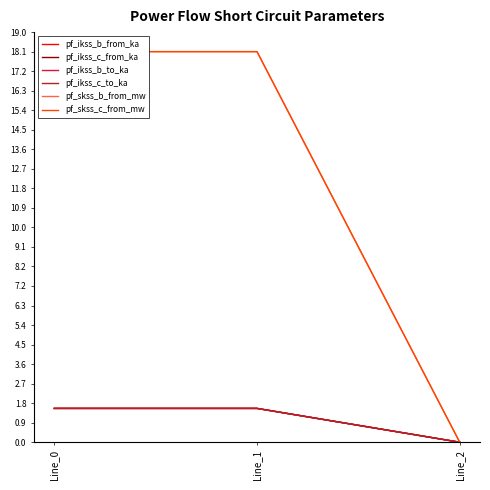

Does the chart have visible grid lines?

No